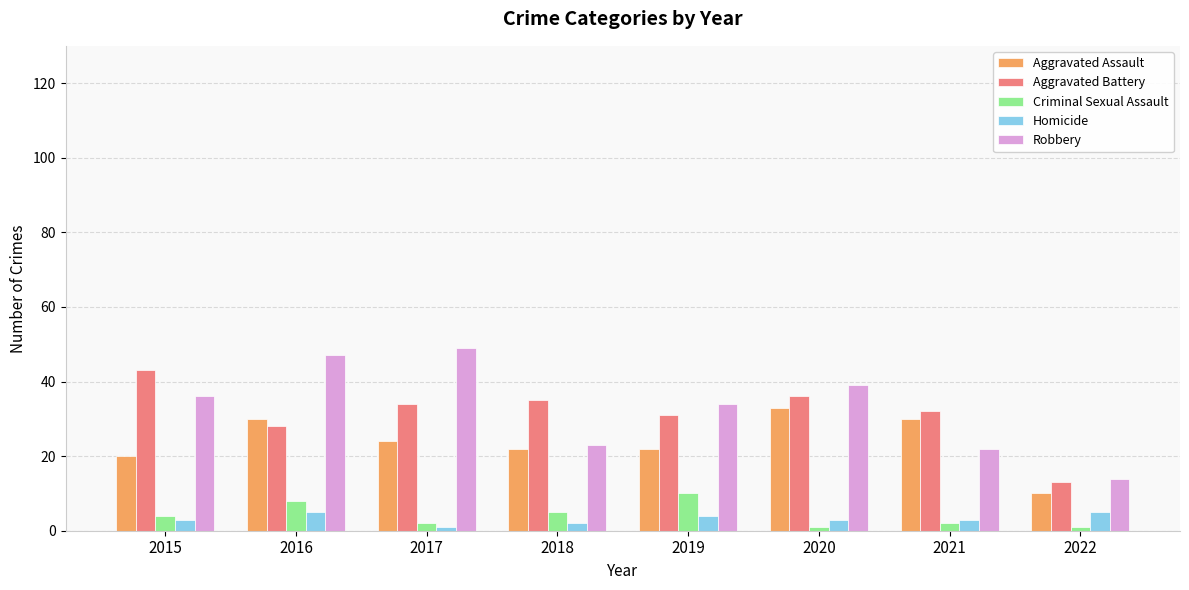

Does the chart contain any negative values?

No